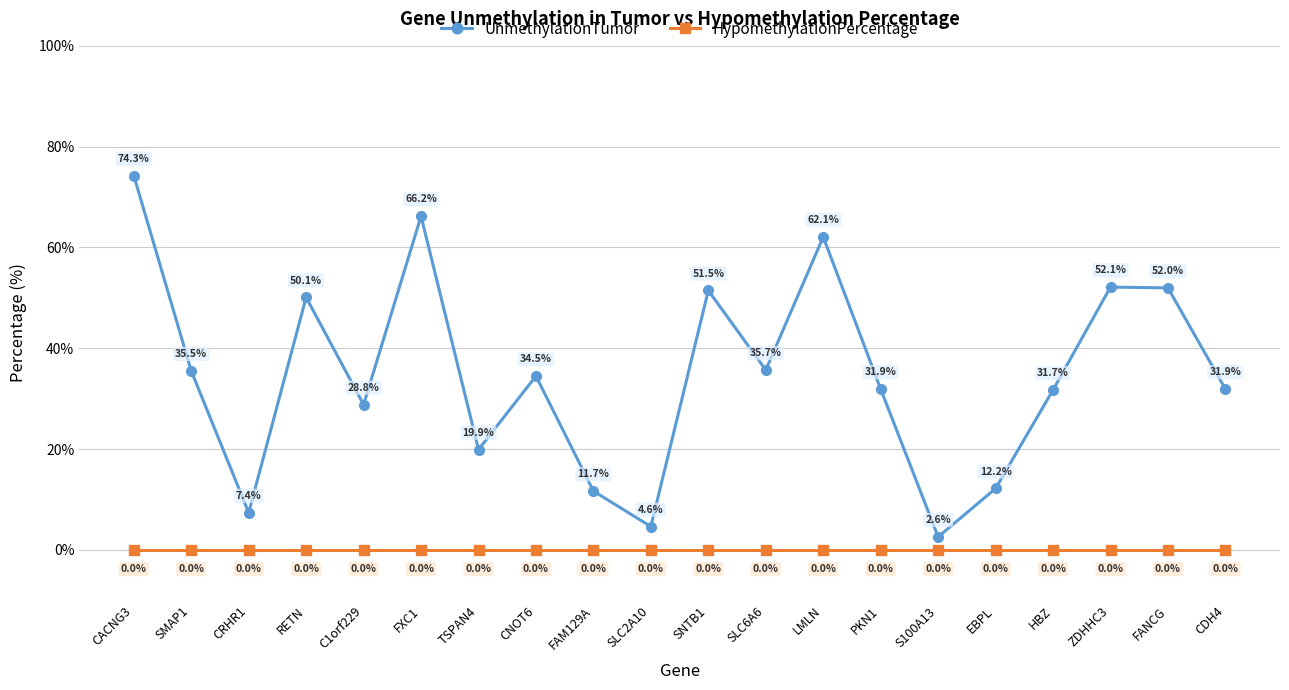

Reading left to right, transcribe all the data shown in this chart.

UnmethylationTumor: 74.3	35.5	7.4	50.1	28.8	66.2	19.9	34.5	11.7	4.6	51.5	35.7	62.1	31.9	2.6	12.2	31.7	52.1	52.0	31.9
HypomethylationPercentage: 0.0	0.0	0.0	0.0	0.0	0.0	0.0	0.0	0.0	0.0	0.0	0.0	0.0	0.0	0.0	0.0	0.0	0.0	0.0	0.0